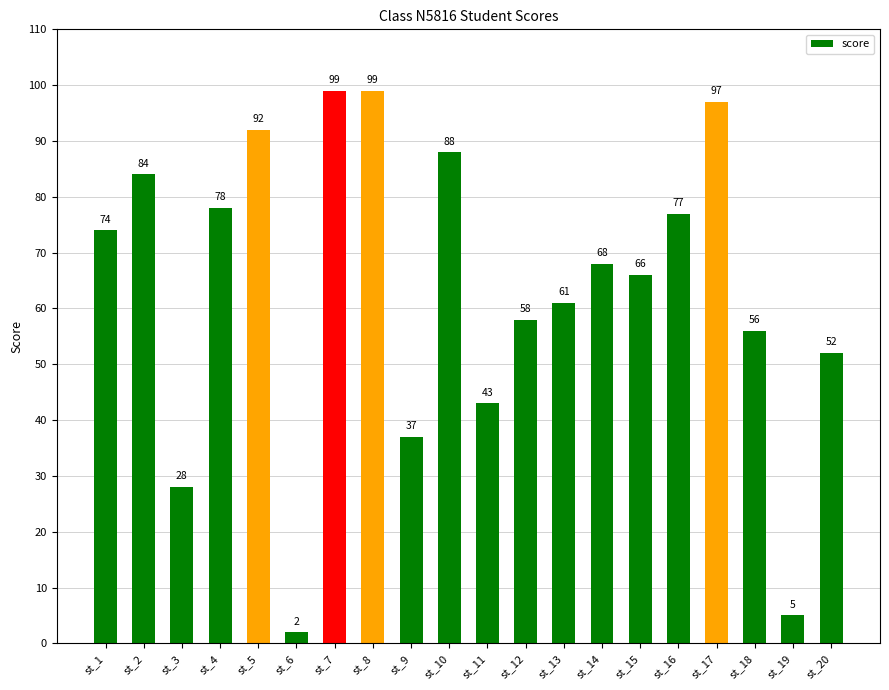

What is the greatest value displayed?

99